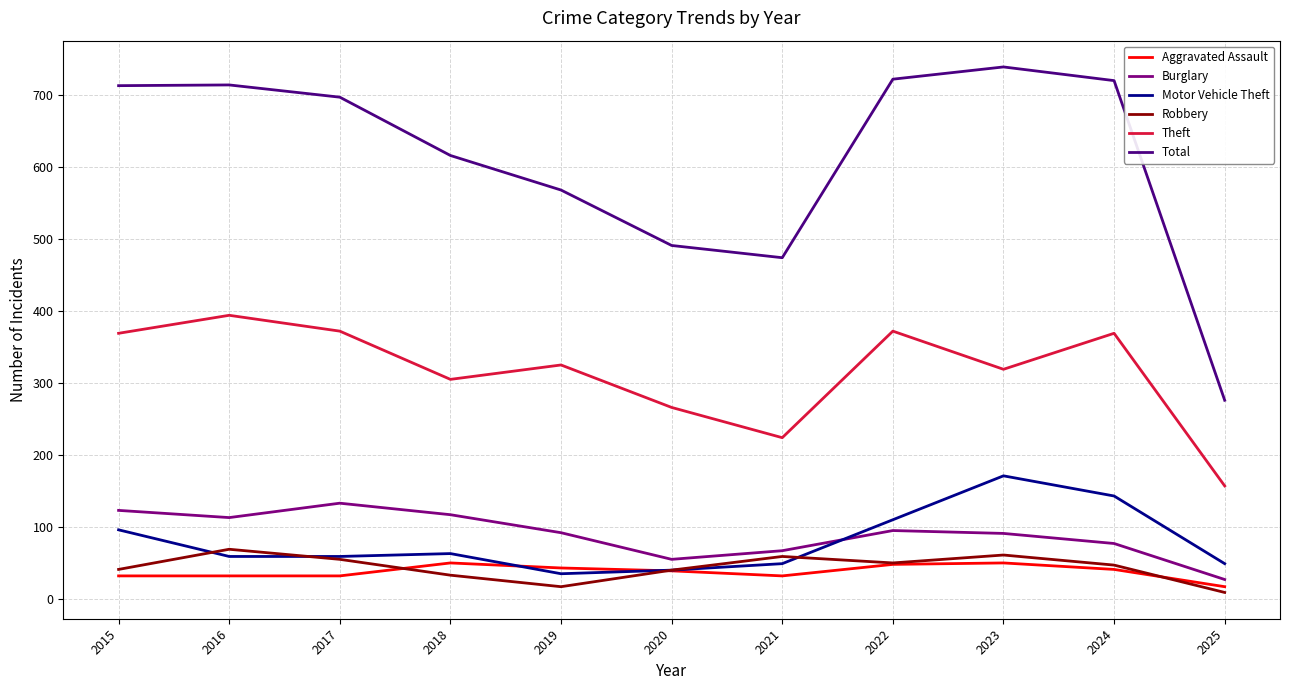

Where is the first local minimum for Theft?

2018